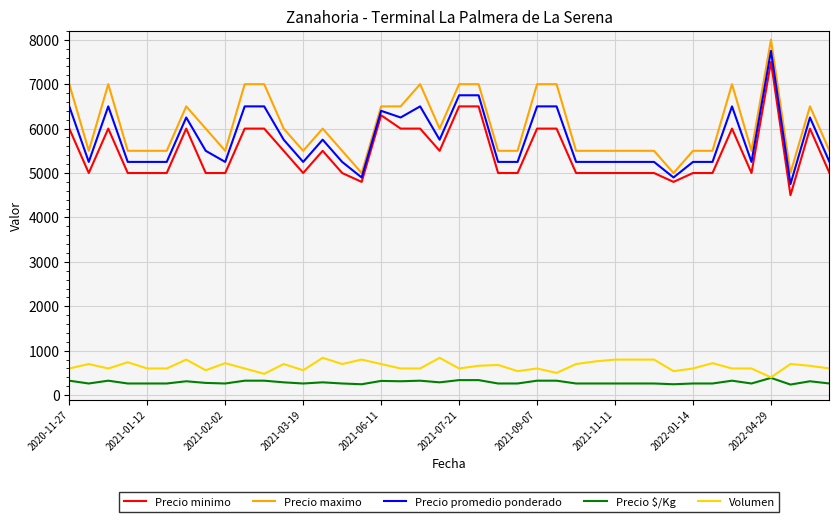

What is the maximum value shown in the chart?

8000